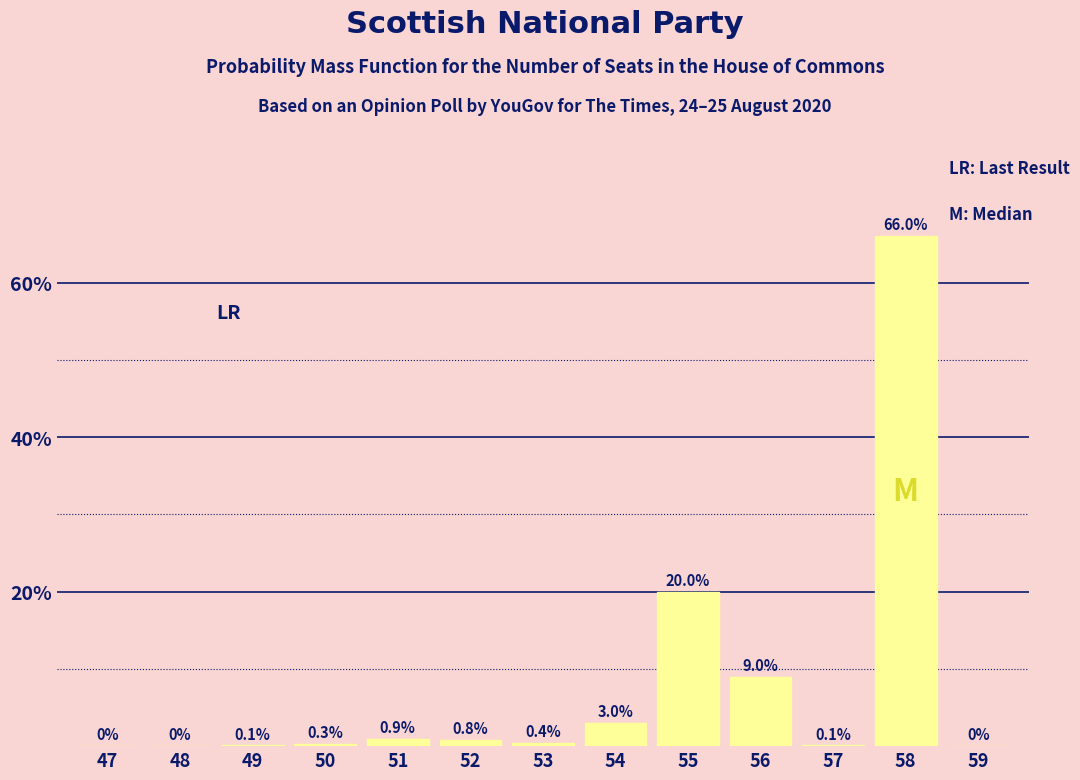

Reading left to right, list all the values displayed in this chart.

47=0.0	48=0.0	49=0.1	50=0.3	51=0.9	52=0.8	53=0.4	54=3.0	55=20.0	56=9.0	57=0.1	58=66.0	59=0.0